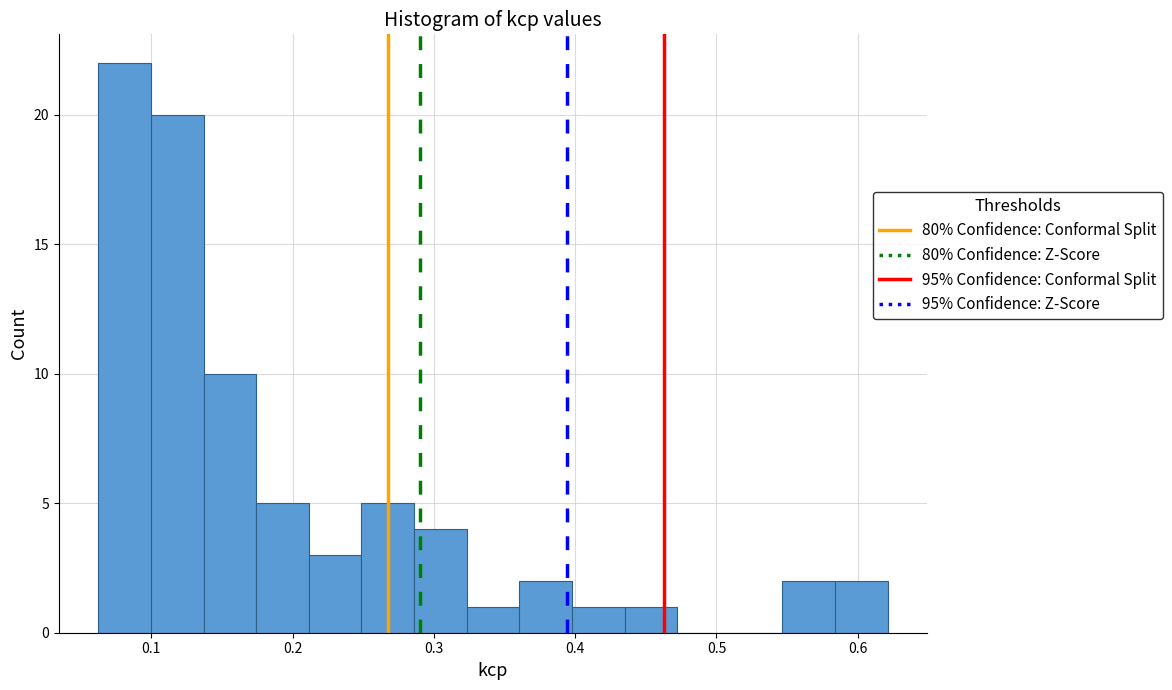

Read against the x-axis, roughly where is the centre of the tallest bar?

0.08